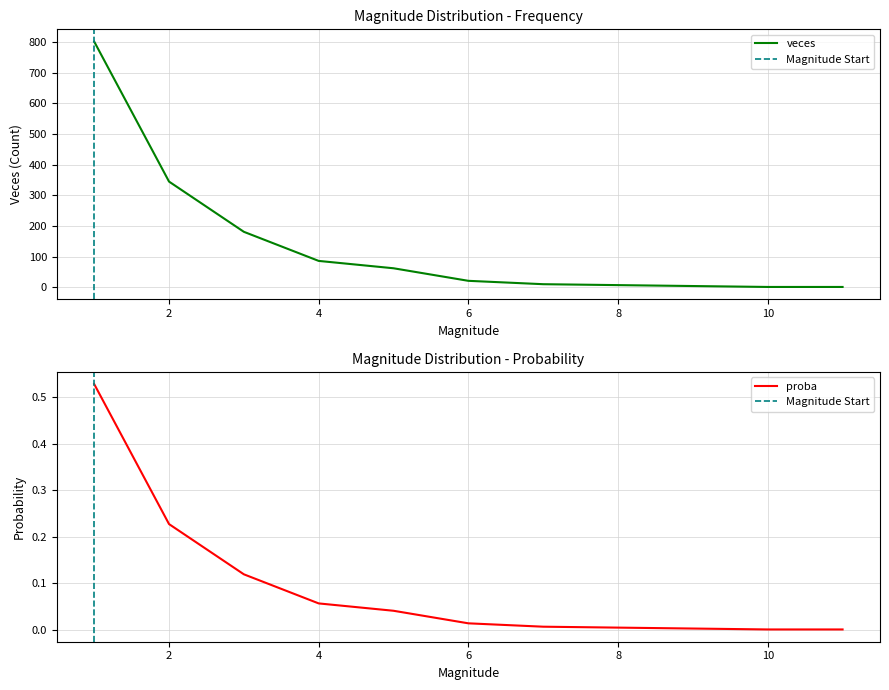

True or false: veces and proba intersect in this chart.

False